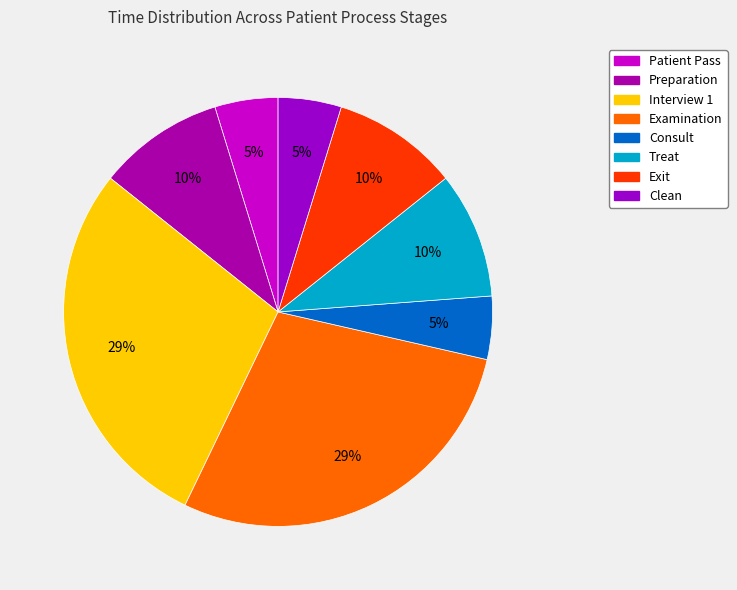

How many slices are in this pie chart?

8